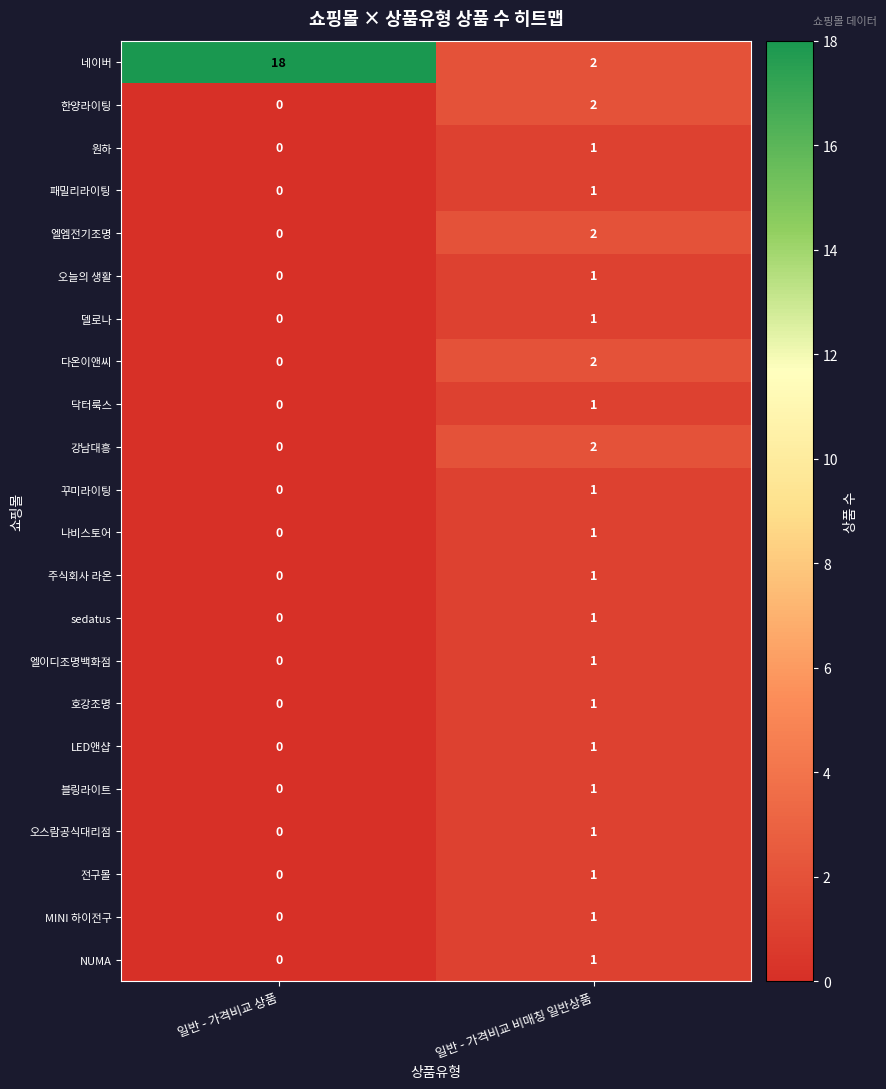

Is it true that 강남대흥 equals 2 at 일반 - 가격비교 비매칭 일반상품?

True